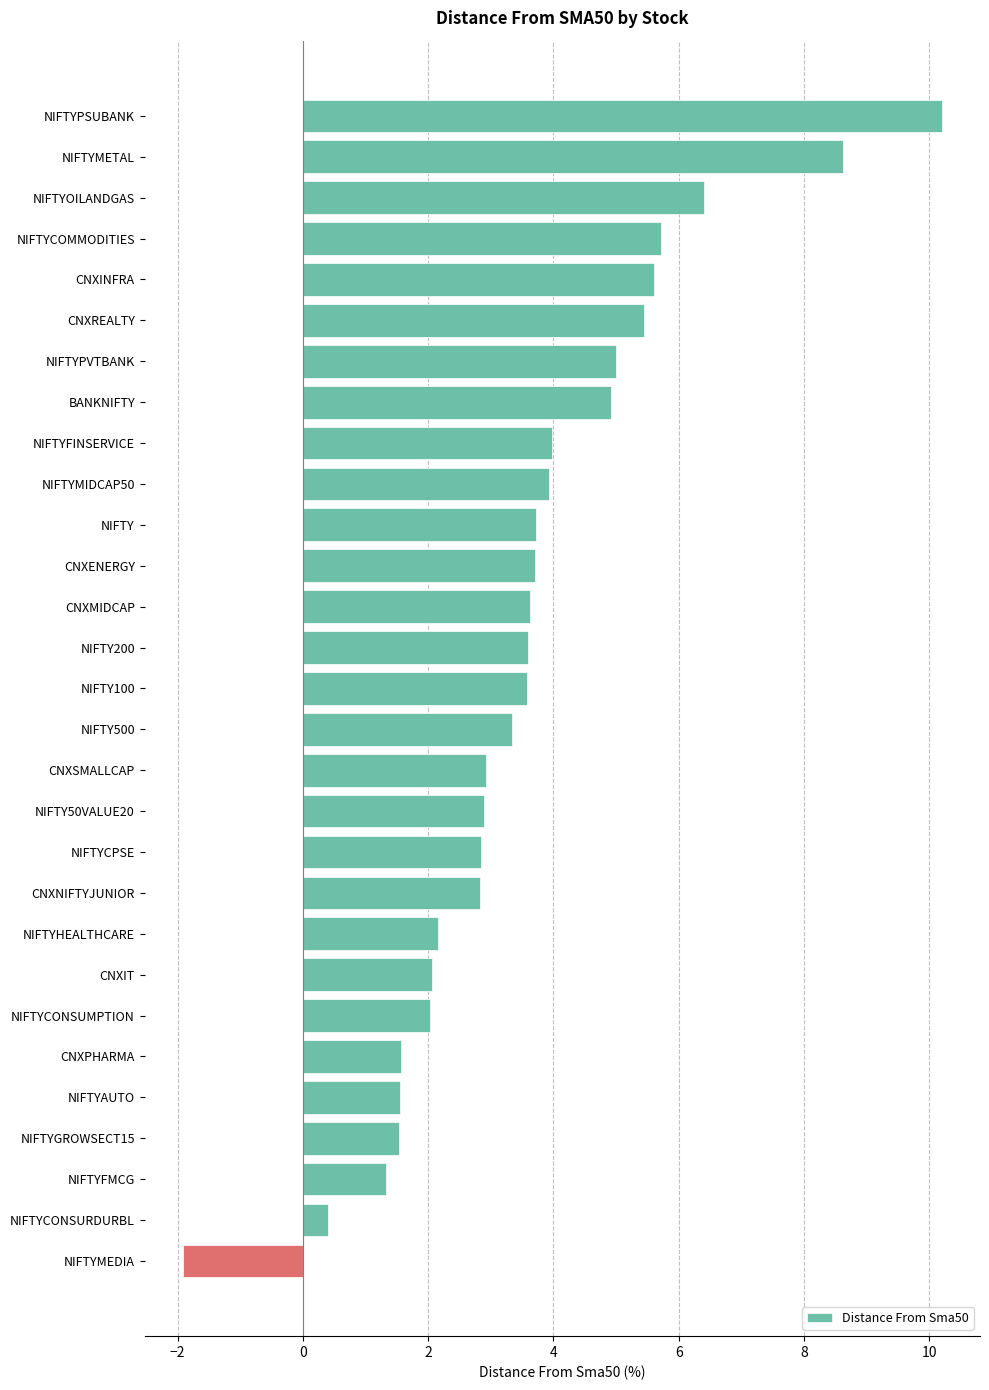

What value does the data have at NIFTY100?

3.6